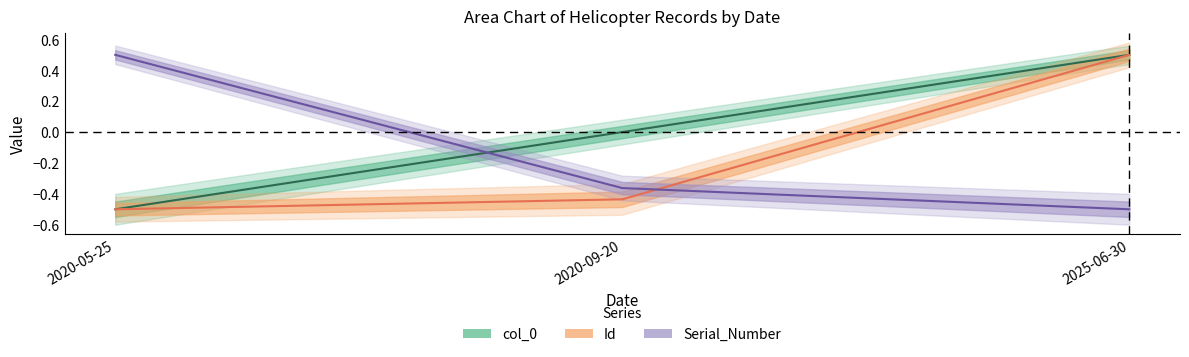

Rank the series by their average value, from lowest to highest.

Id, Serial_Number, col_0